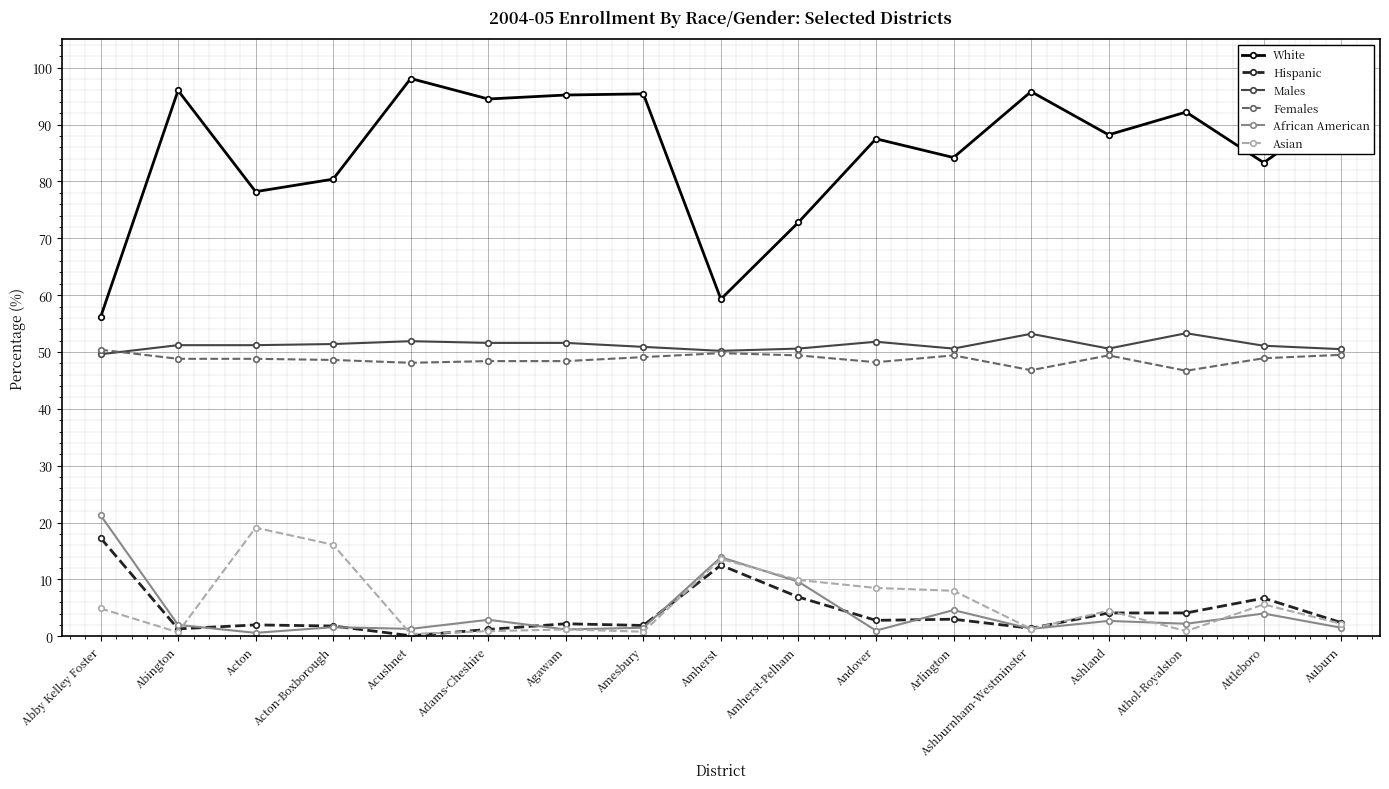

How many data points in White are less than 88?

8